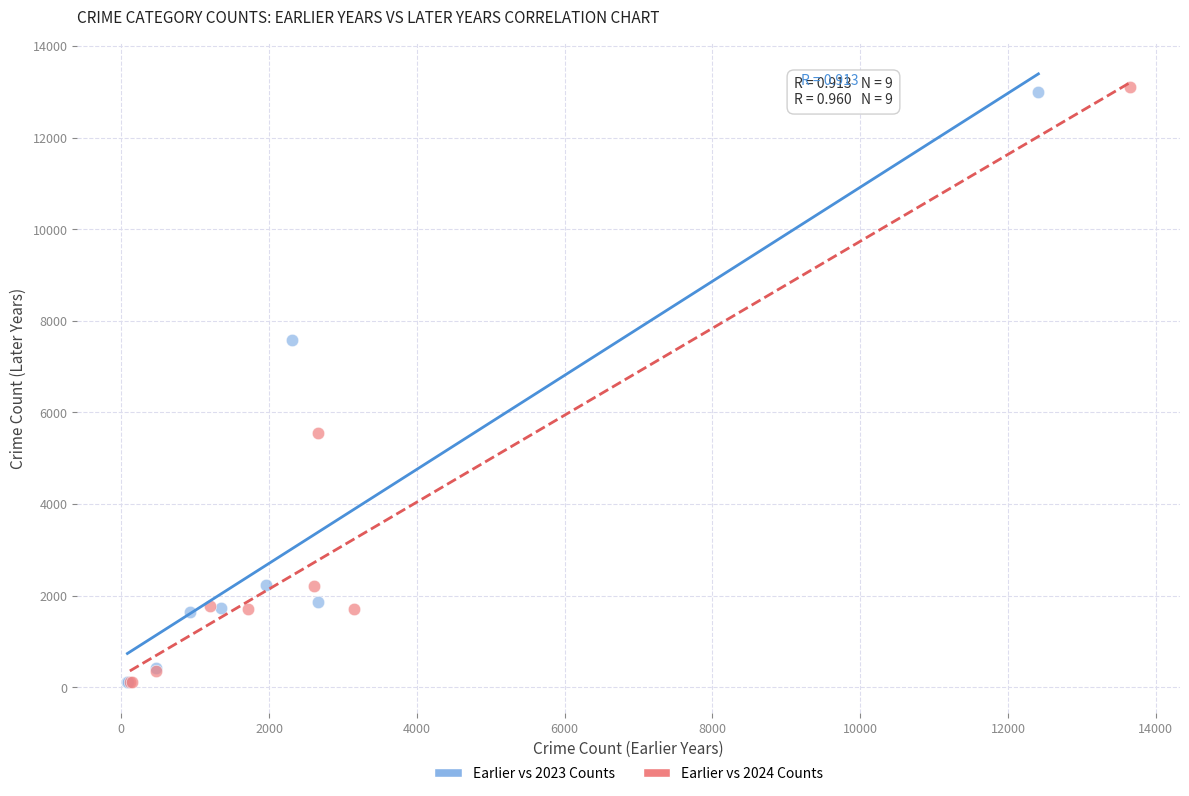

What are all the series names shown in the legend?

Earlier vs 2023 Counts, Earlier vs 2024 Counts